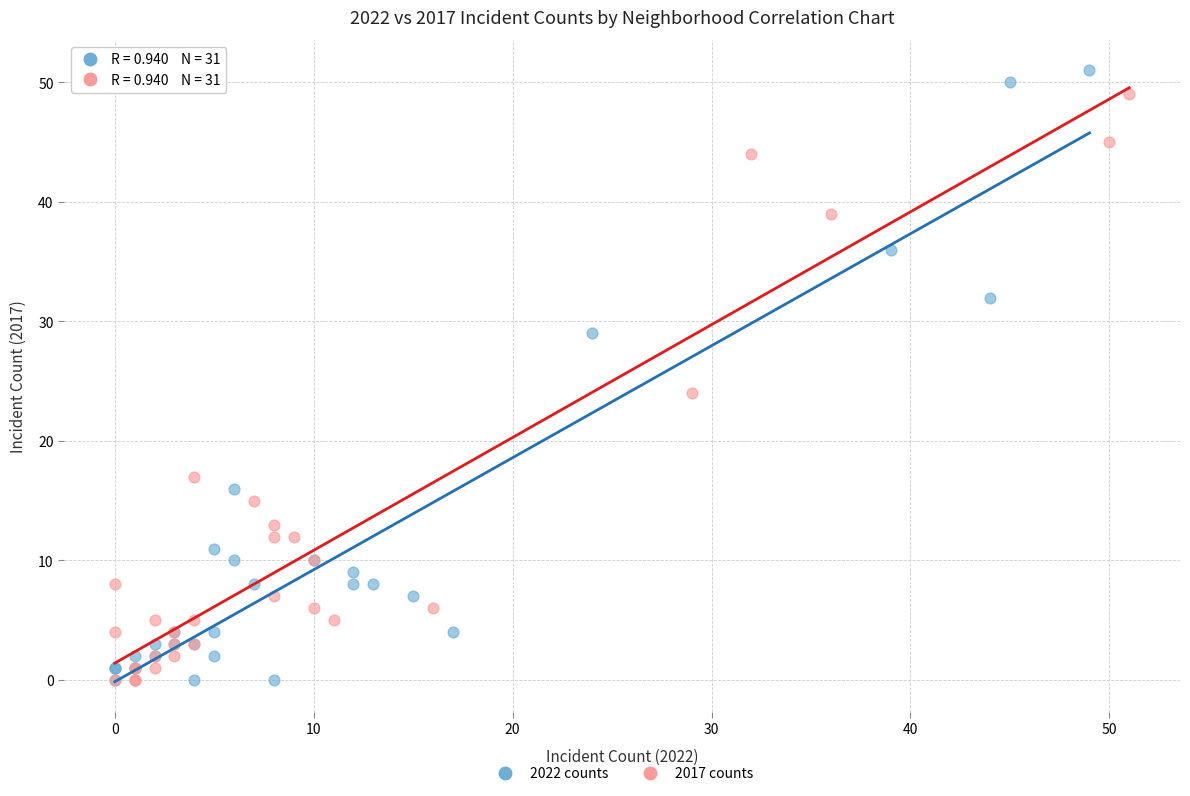

Which series has the largest Y range (max minus min)?

2022 counts